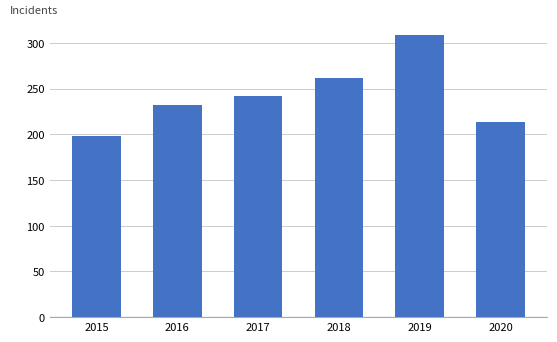

Is it true that the value at 2020 is 140?

False